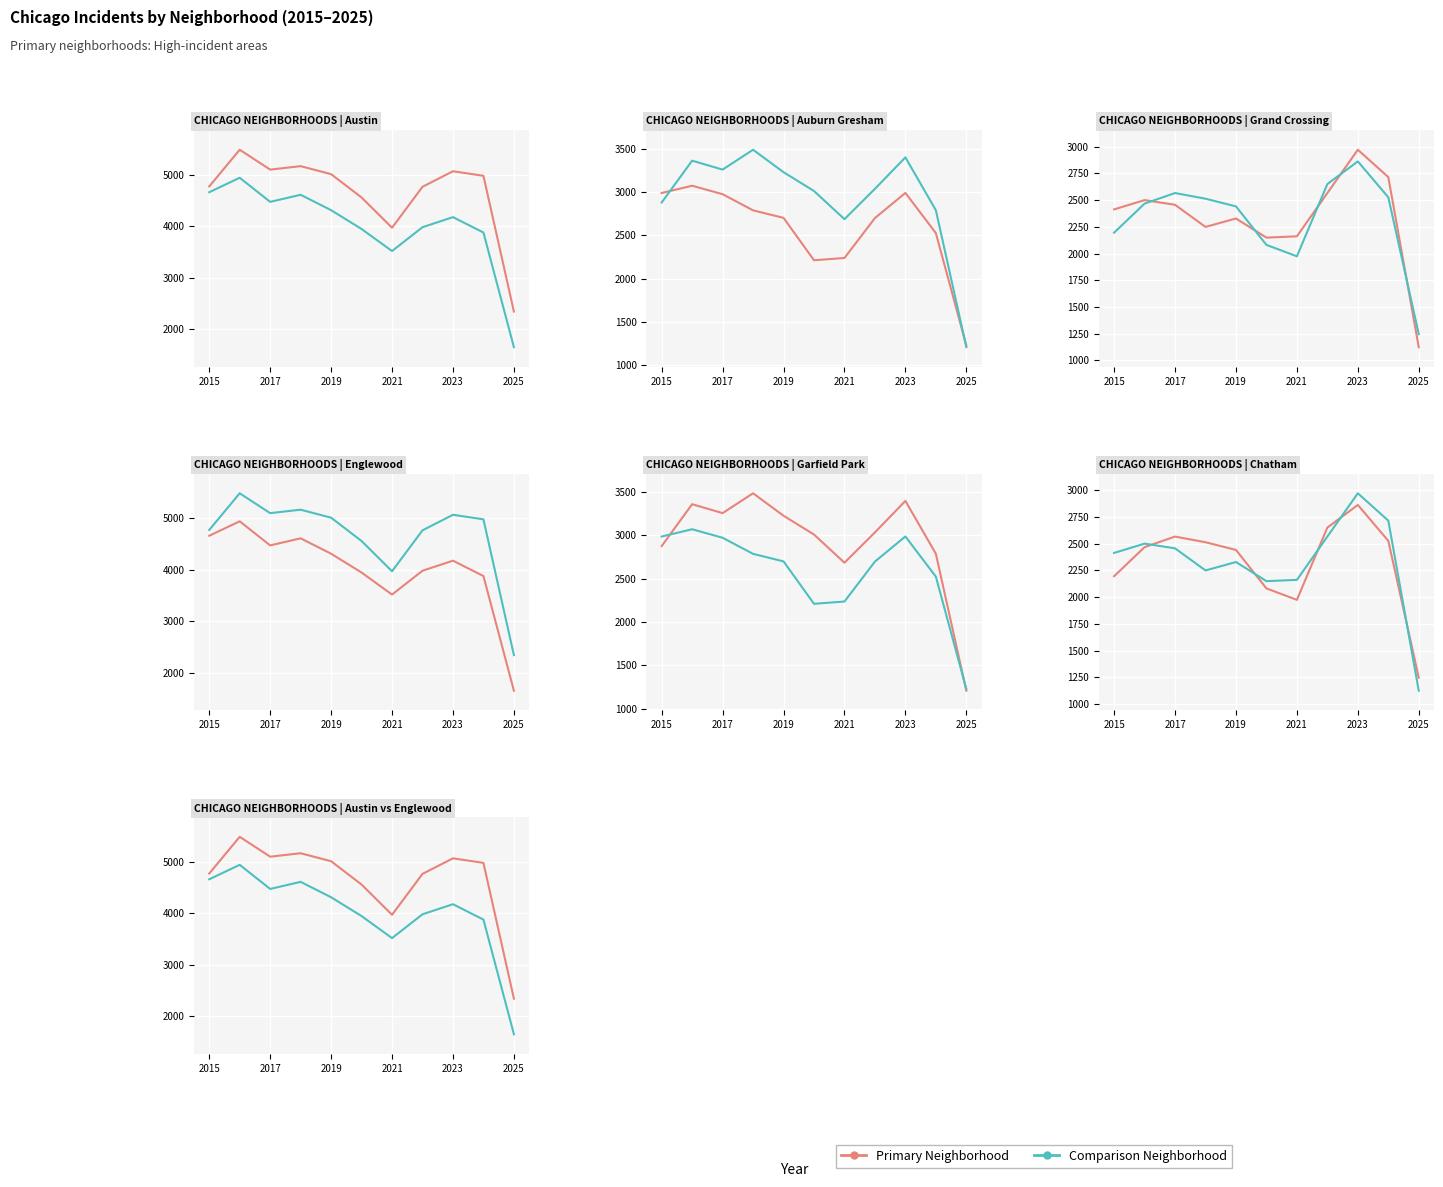

At 2017, list the series in order from smallest to largest.

Grand Crossing, Chatham, Auburn Gresham, Garfield Park, Englewood, Austin